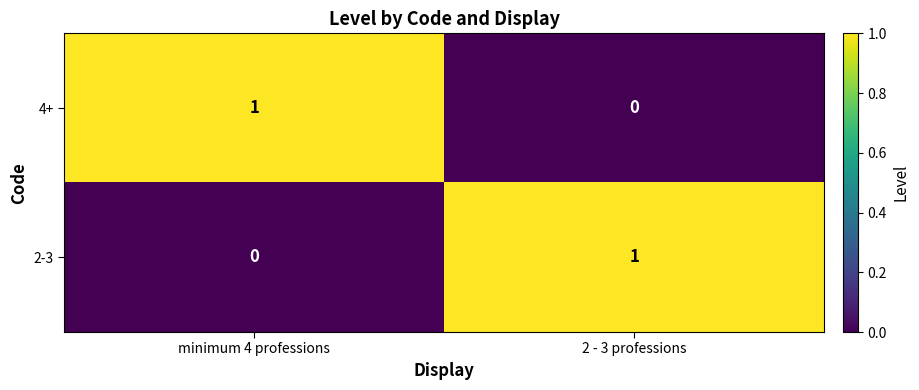

Is the value of 2-3 at 2 - 3 professions greater than the value of 4+ at 2 - 3 professions?

Yes